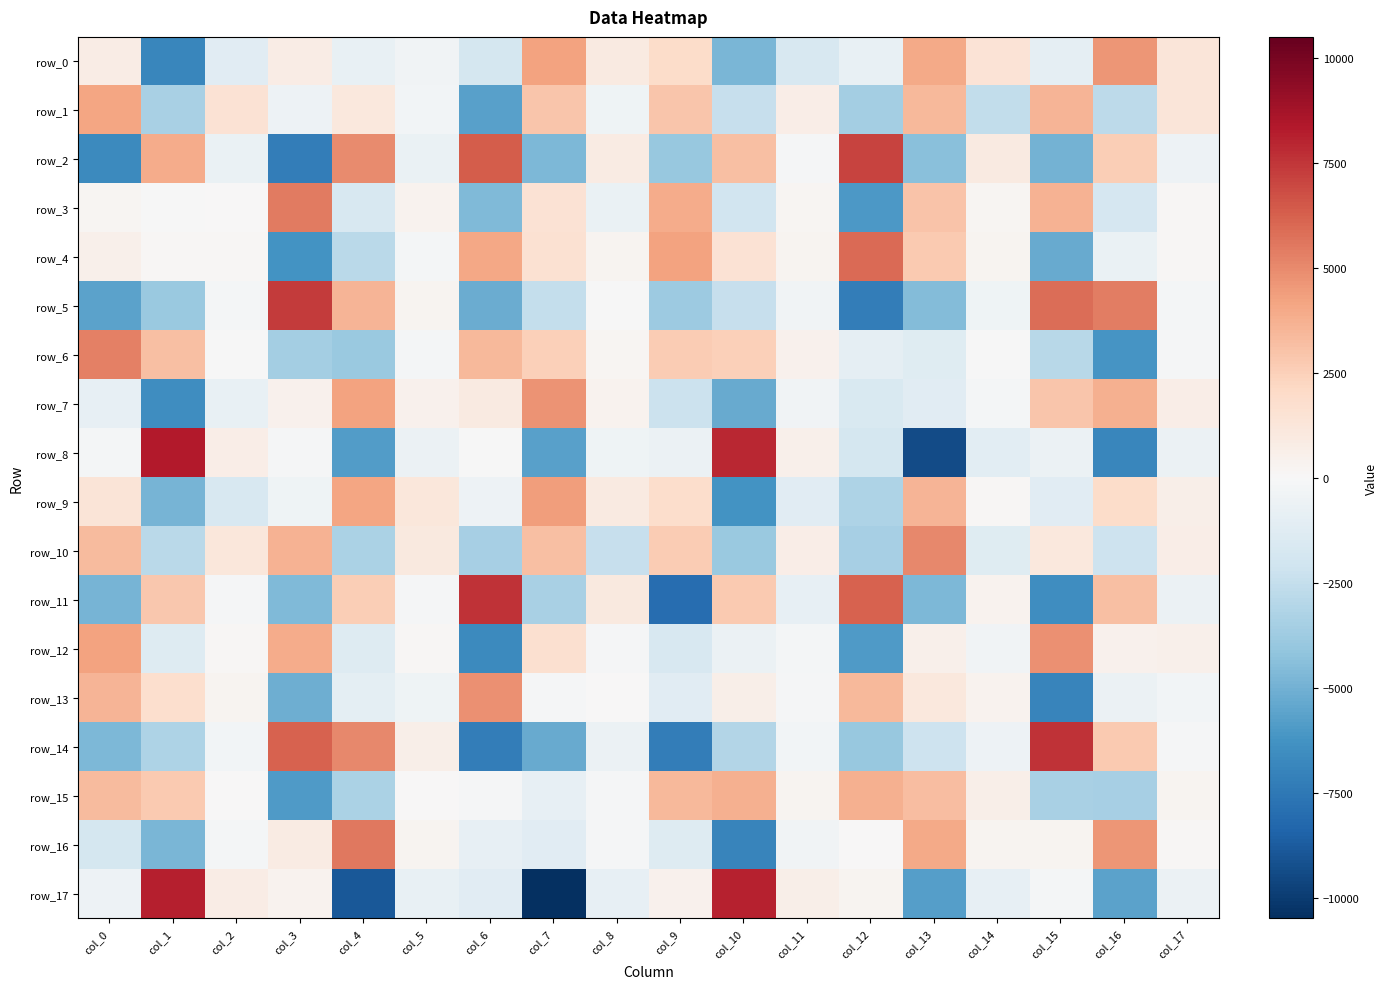

Rank the categories by row_10 value from highest to lowest.

col_13, col_3, col_0, col_7, col_9, col_2, col_15, col_5, col_11, col_17, col_14, col_16, col_8, col_1, col_4, col_6, col_12, col_10